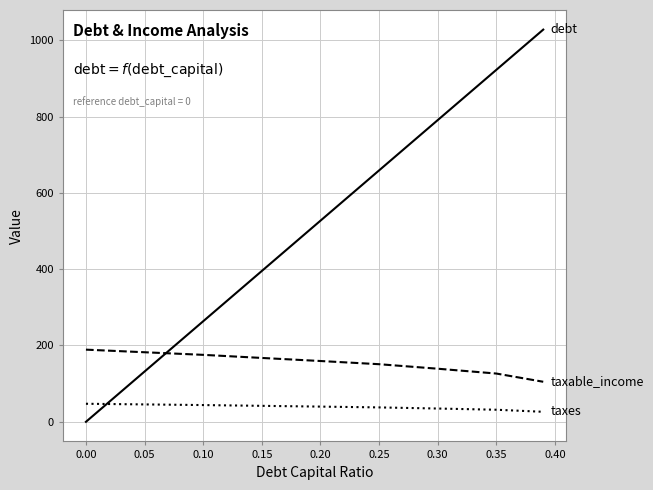

What is the maximum value shown in the chart?

1027.7